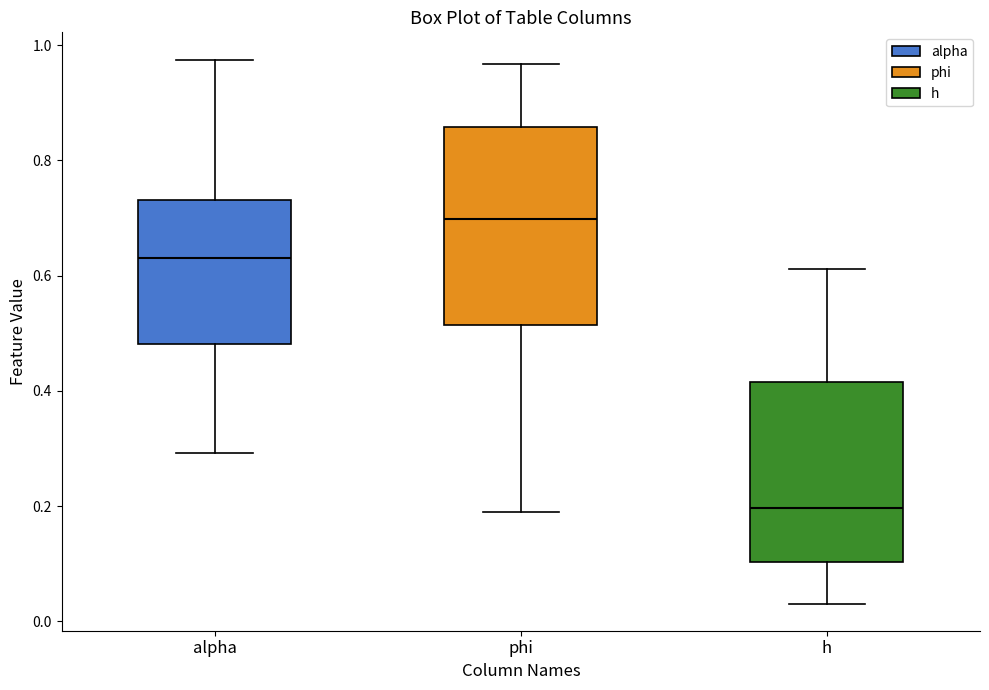

Where does the upper whisker of the box for alpha end on the y-axis? The values are not printed on the chart, so give them approximately, as read against the axis.

0.98